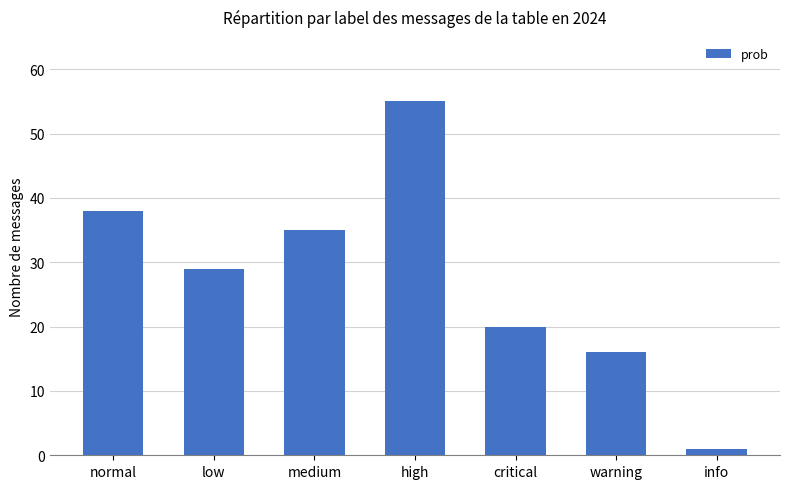

Read the value at warning.

16